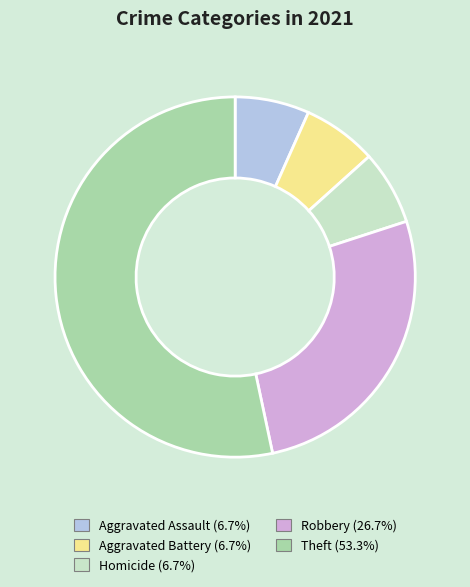

Count the number of slices in the pie.

5